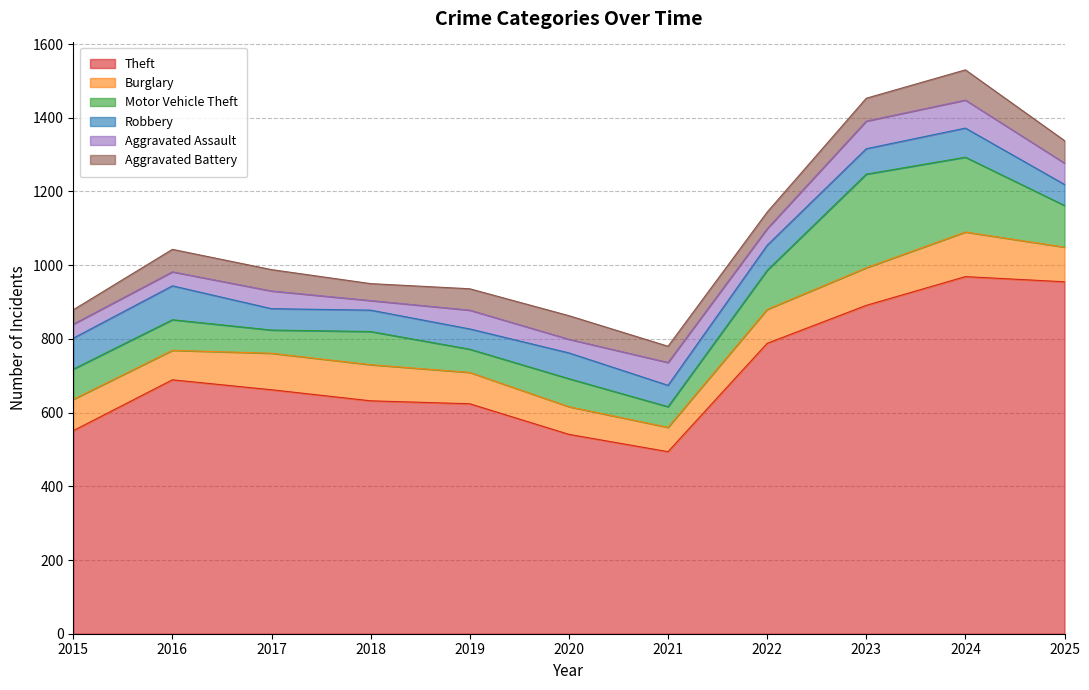

Is the value of Robbery at 2024 greater than the value of Aggravated Battery at 2022?

Yes